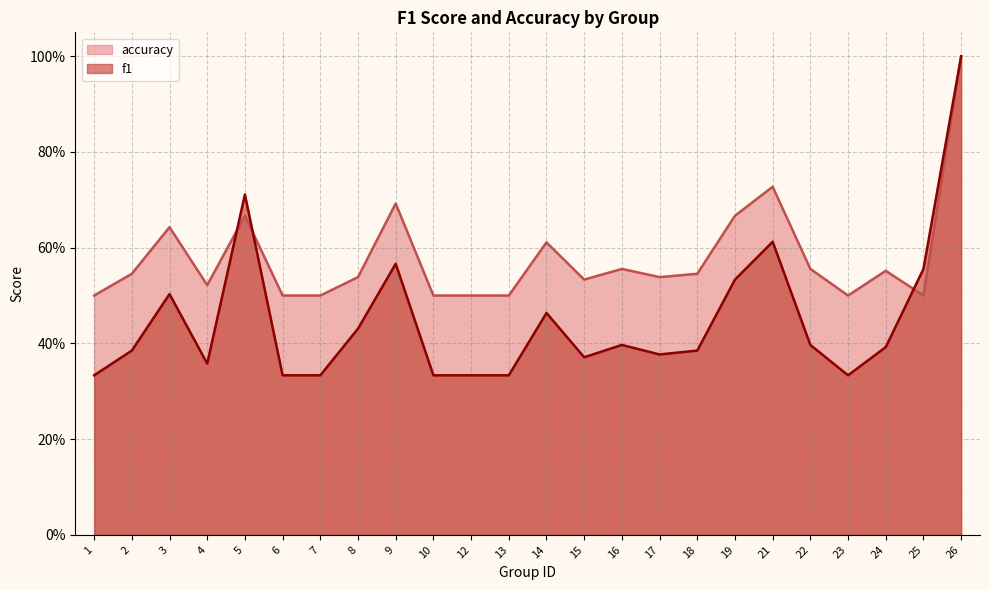

Rank the series at 17 from lowest to highest value.

f1, accuracy